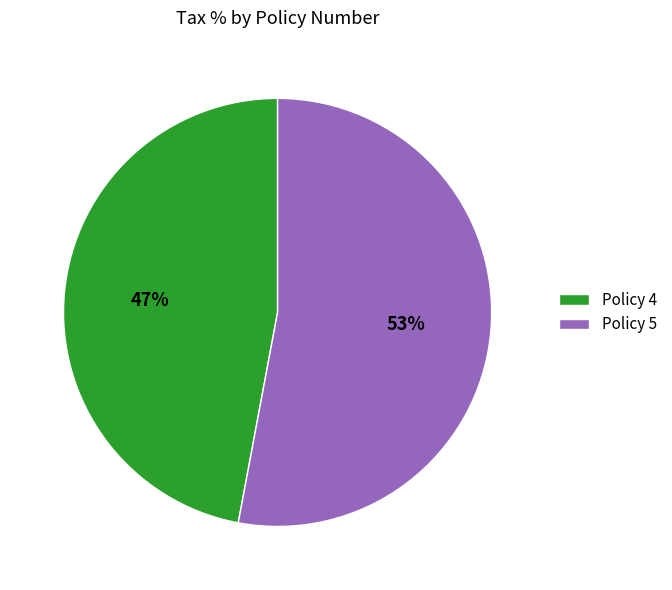

To the nearest percent, what is the average slice percentage?

50%